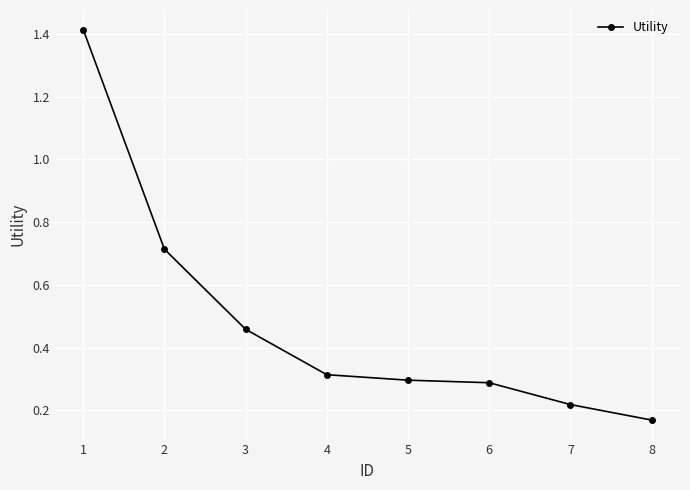

What is the sum of all values?

3.9